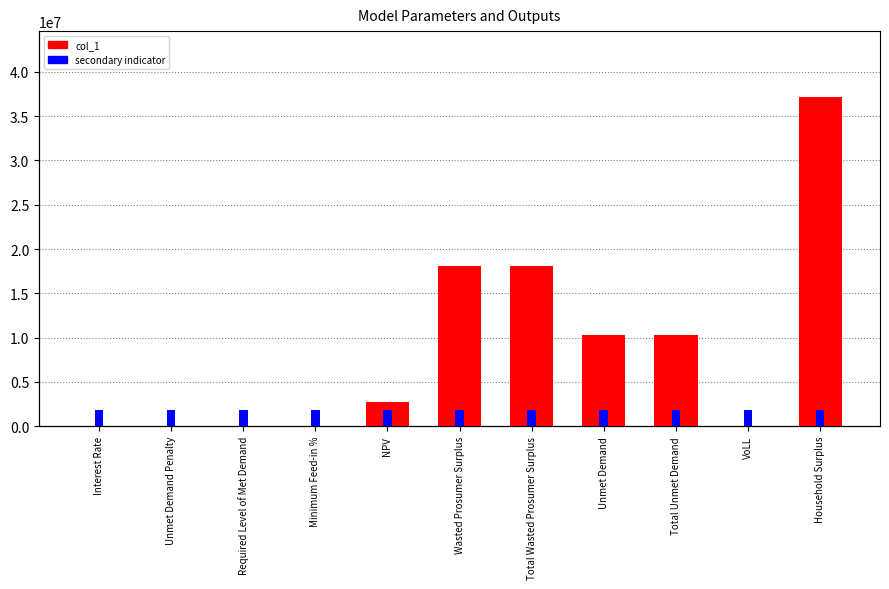

Which series changed the most between Interest Rate and Minimum Feed-in %?

col_1